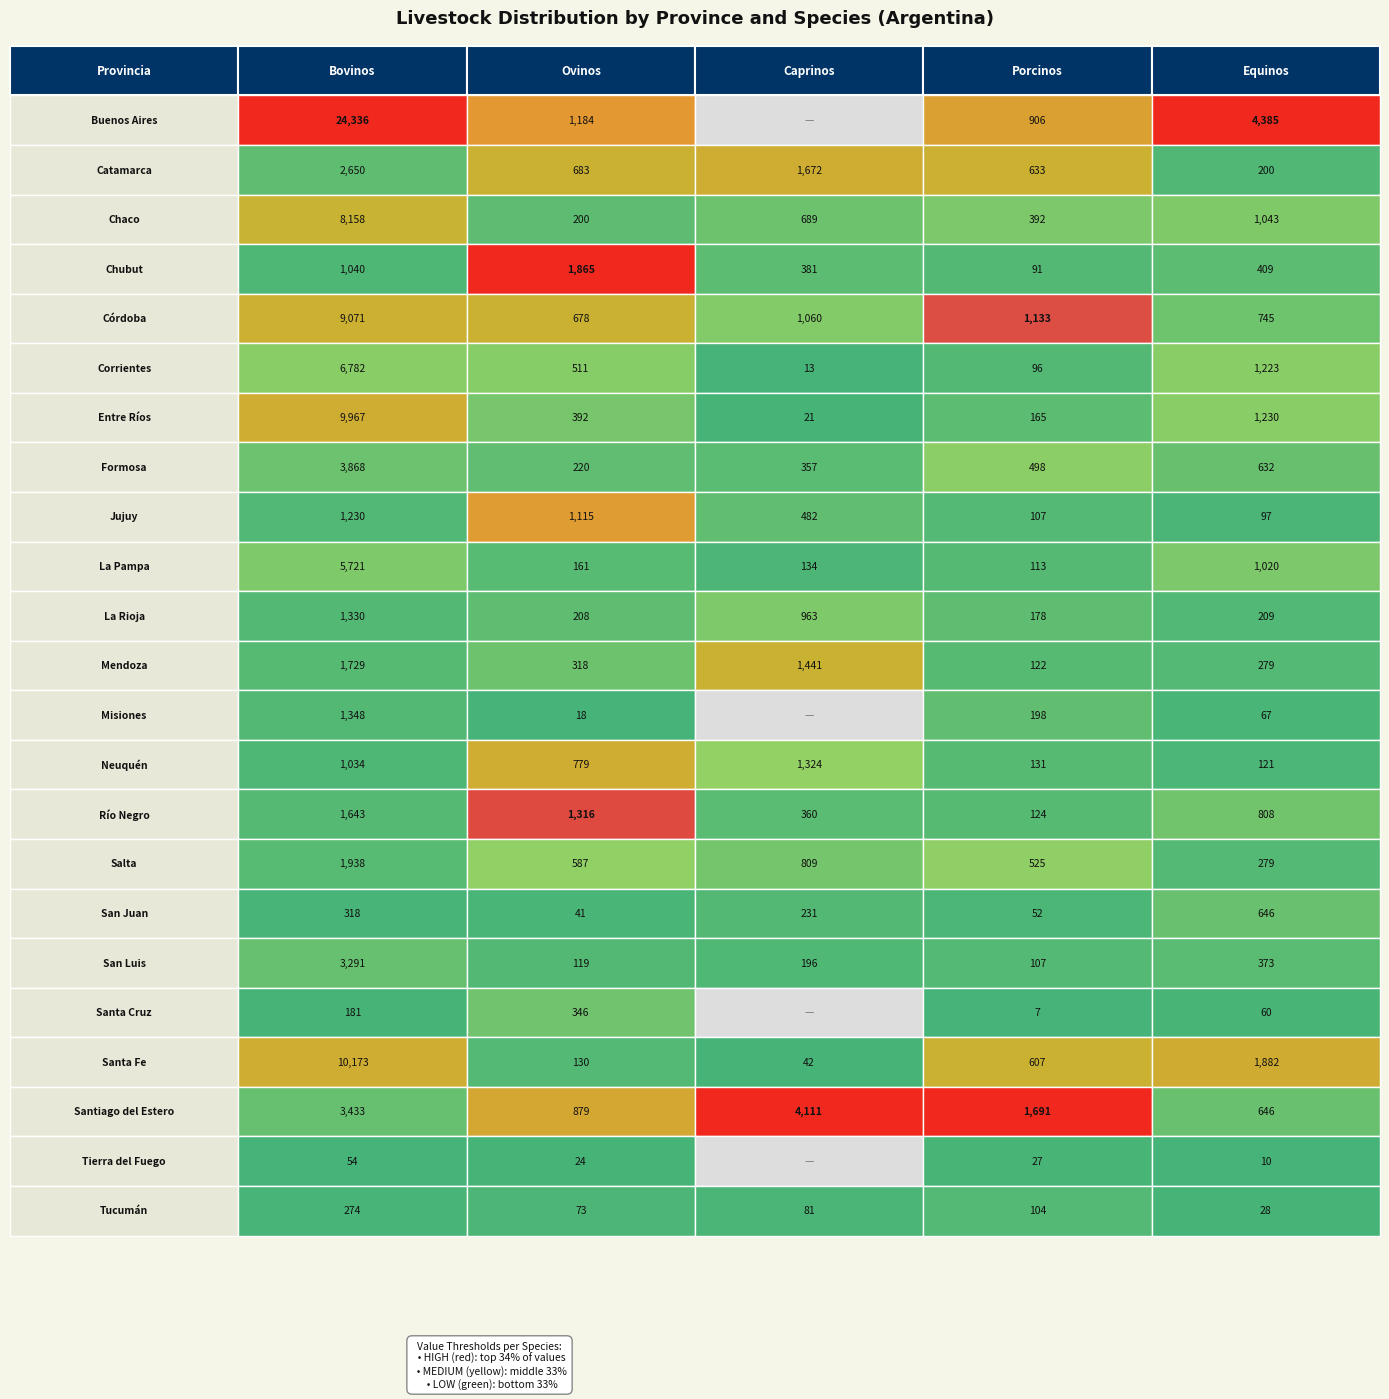

Is the value of Corrientes at Córdoba greater than the value of Tierra del Fuego at Buenos Aires?

Yes